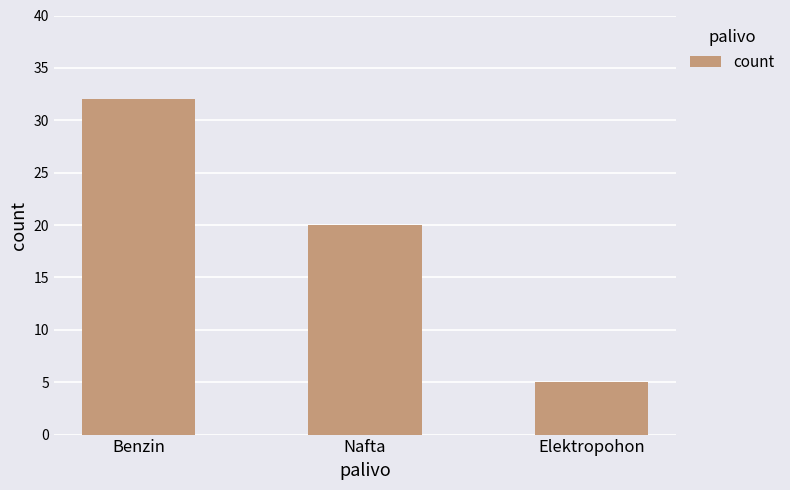

Count the values in the range 5 to 32.

3